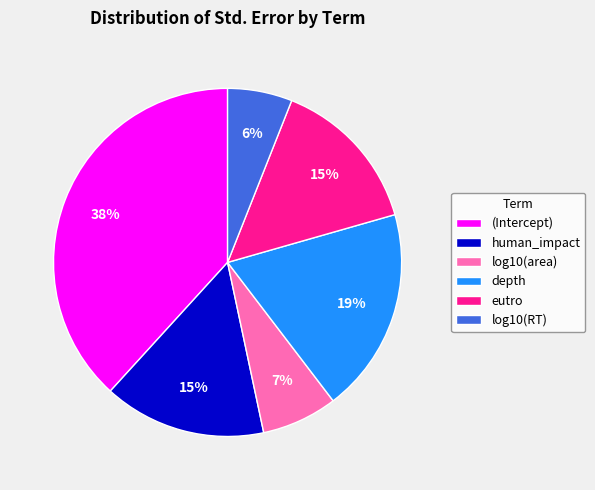

To the nearest percent, what is the combined percentage of log10(RT) and log10(area)?

13%